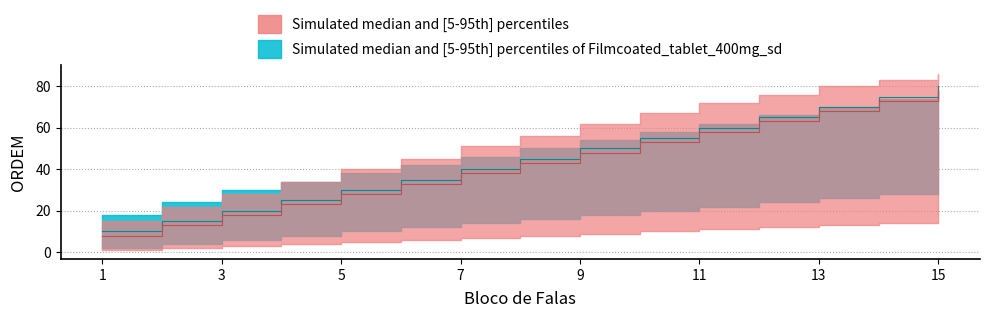

How many values in the ORDEM_med series are below 43?

7